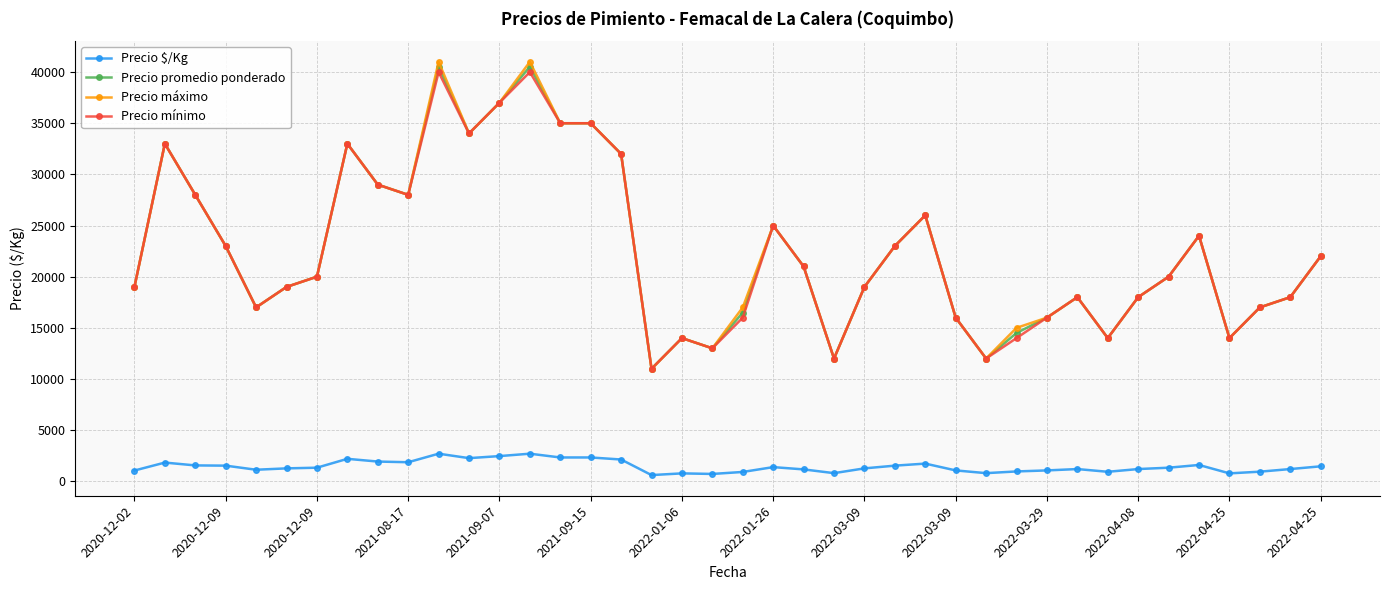

True or false: Precio máximo and Precio $/Kg intersect in this chart.

False